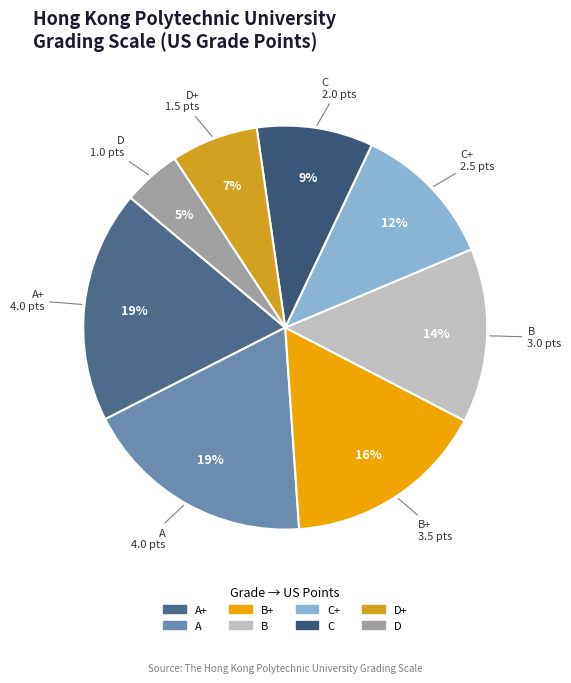

The C+ slice represents 12% of the pie. True or false?

True